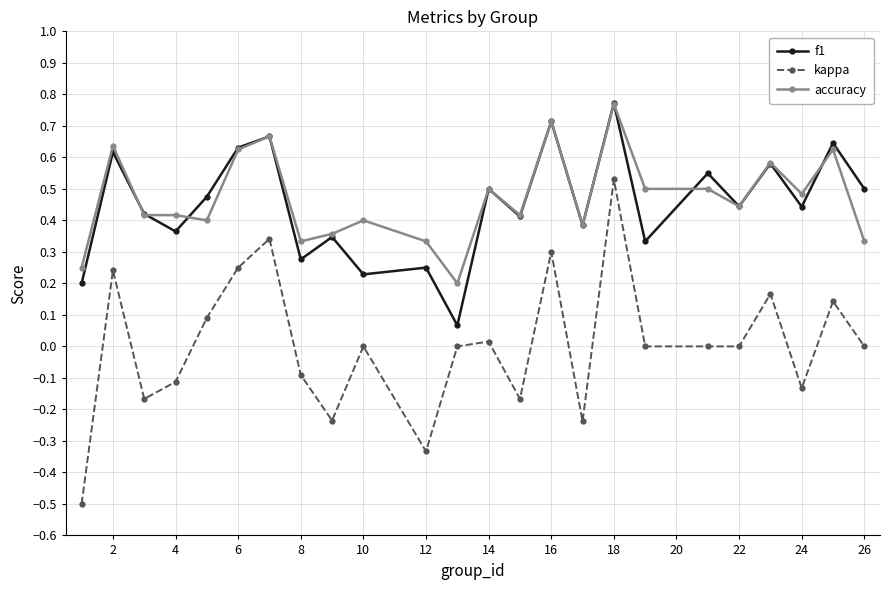

What are all the series names shown in the legend?

f1, kappa, accuracy